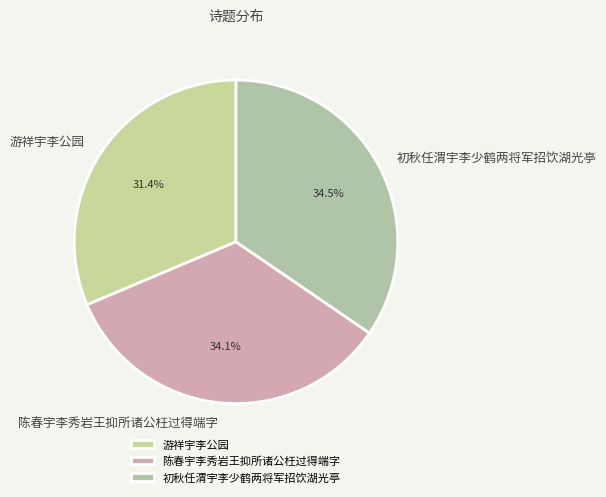

Which category has the smallest portion of the pie?

游祥宇李公园